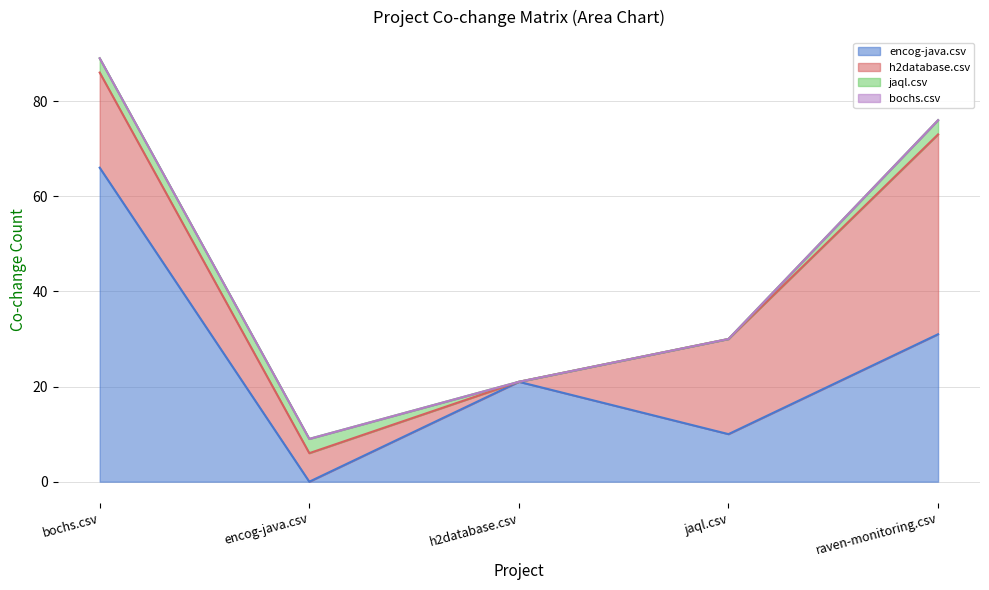

Which label corresponds to the largest value in the chart?

bochs.csv